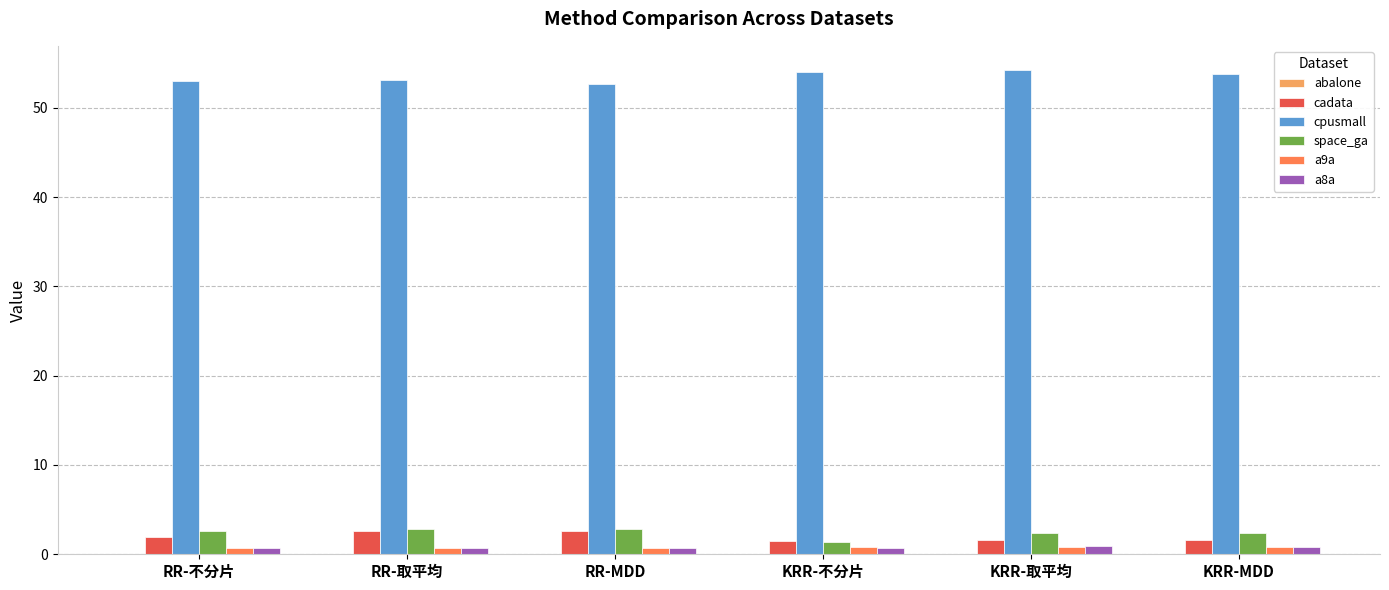

What is the sum of all cpusmall values?

320.8